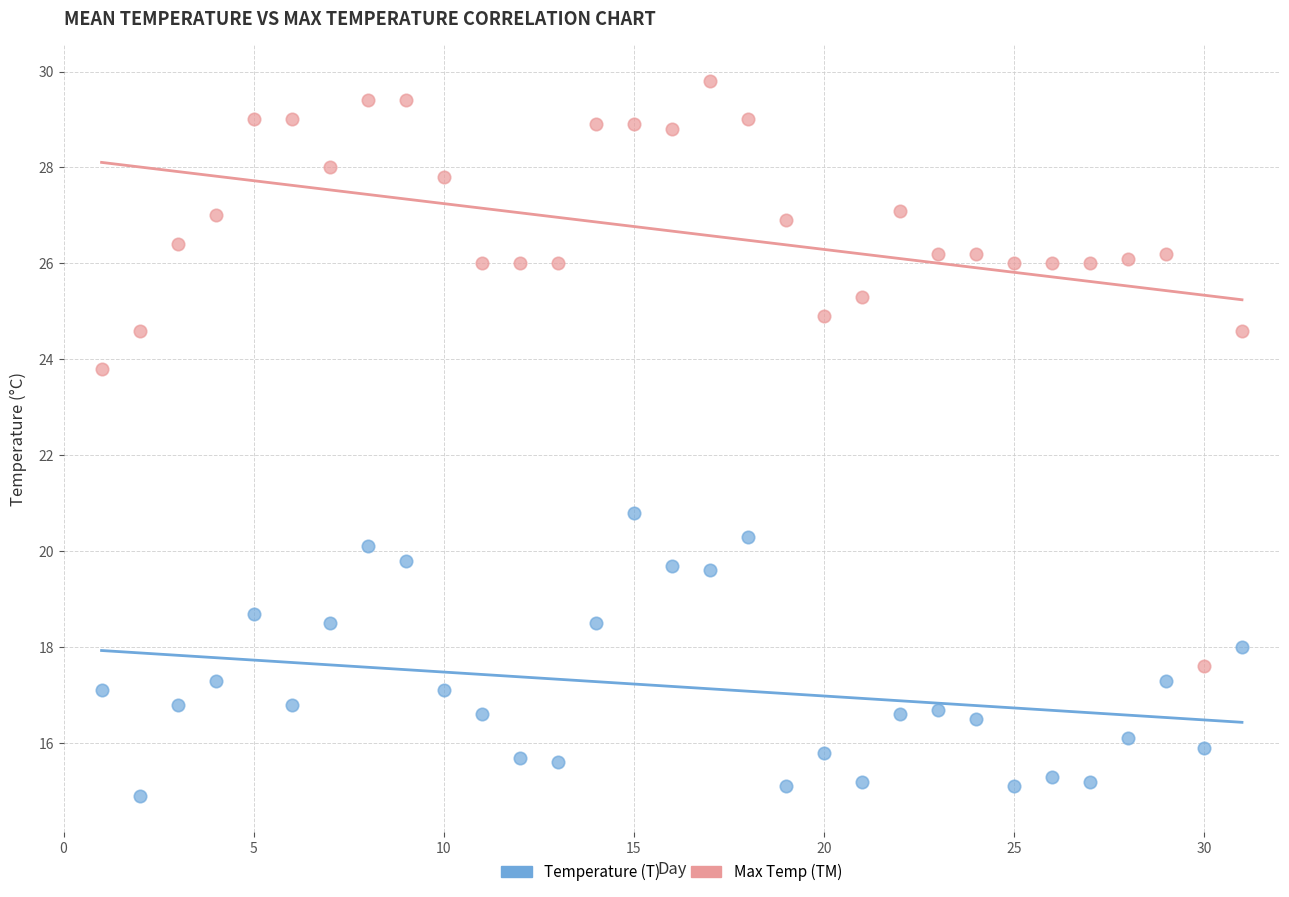

Across all data points, what is the range of X values (max minus min)?

30.0